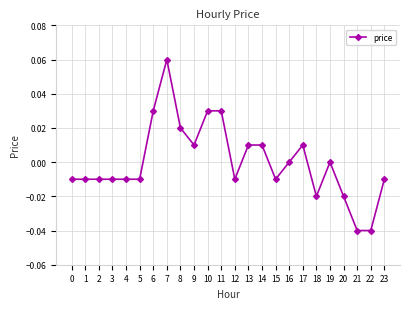

Which label corresponds to the largest value in the chart?

7